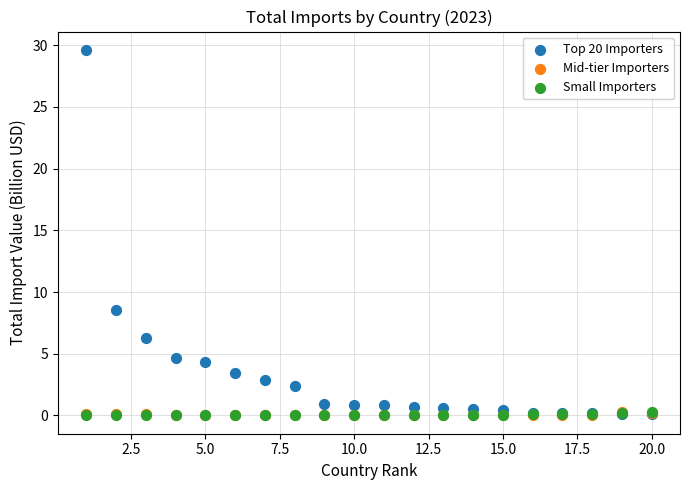

Which series contains the highest Y value?

Top 20 Importers